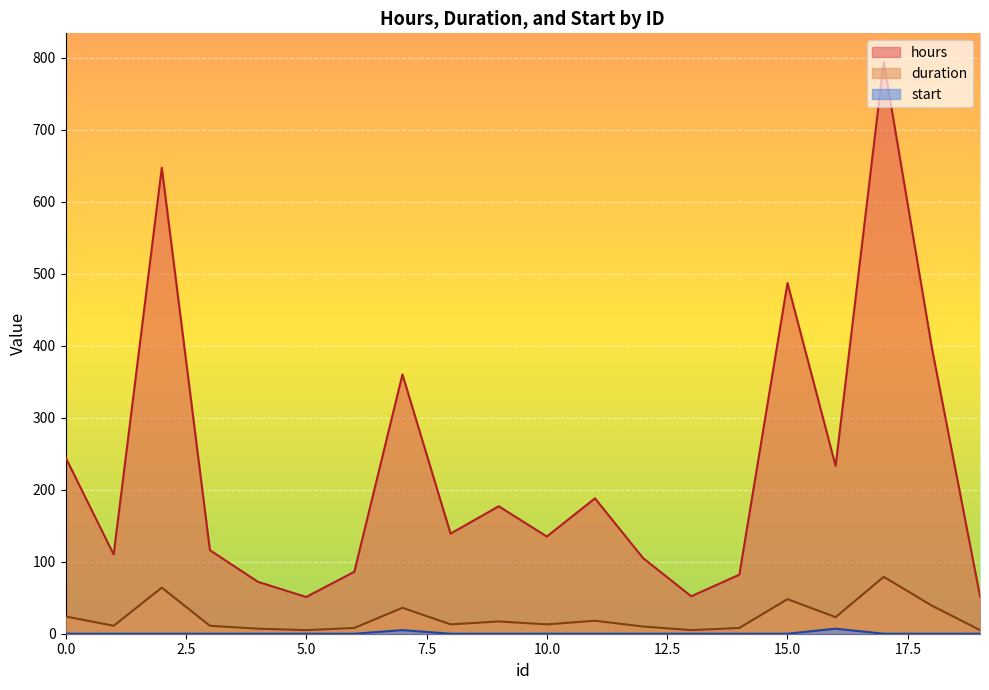

What is the value of the duration point at the 5th from the left?

7